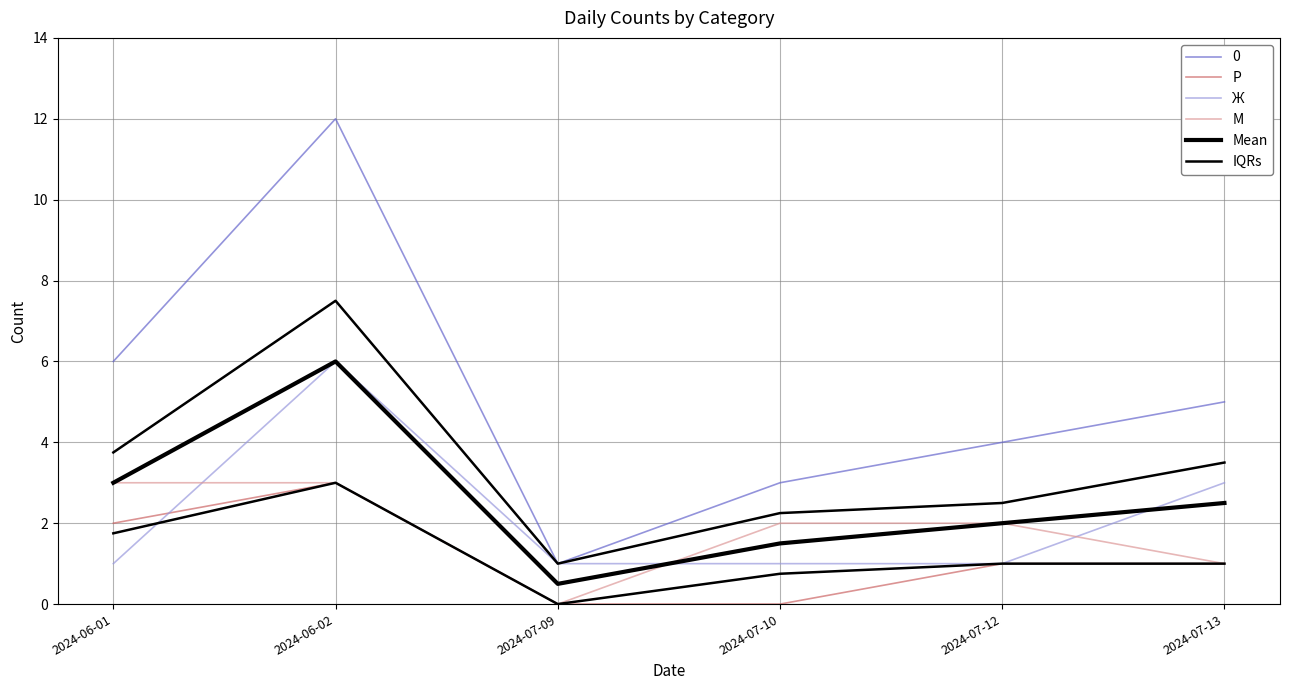

What is the label of the 2nd point from the right?

2024-07-12